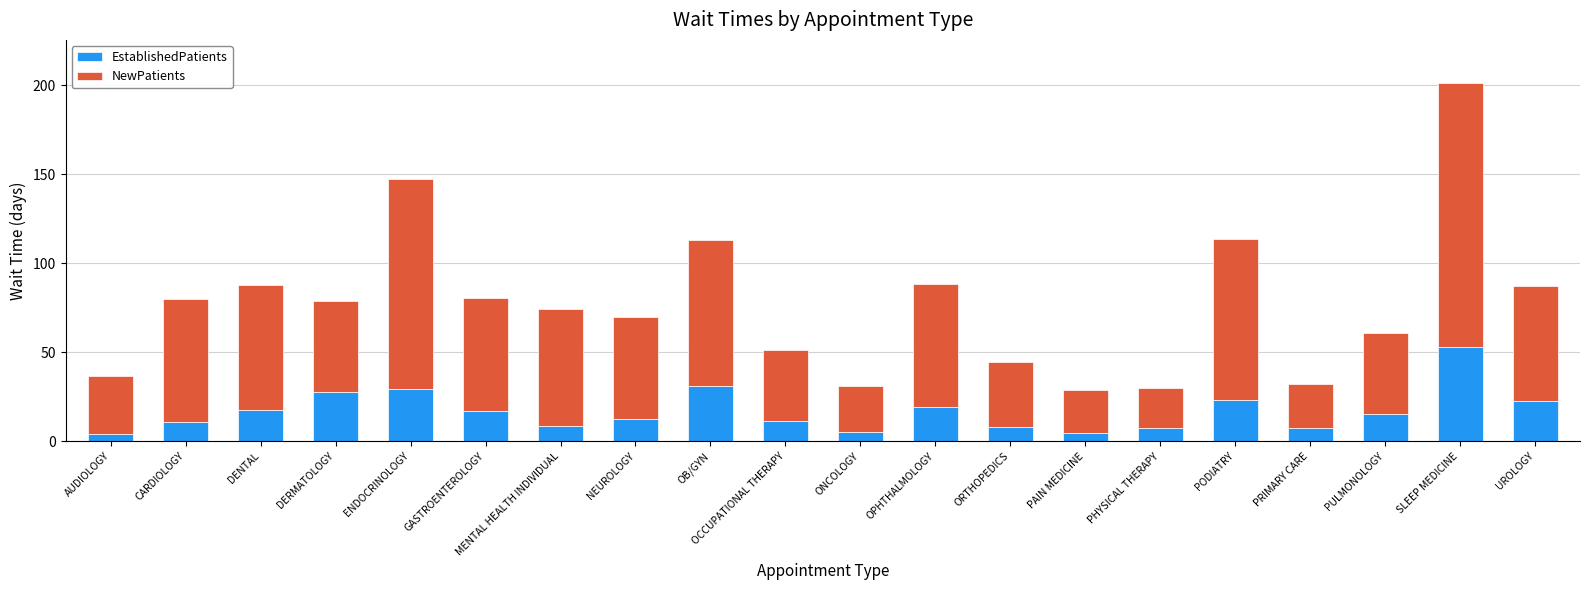

At which category is the sum across all series the highest?

SLEEP MEDICINE